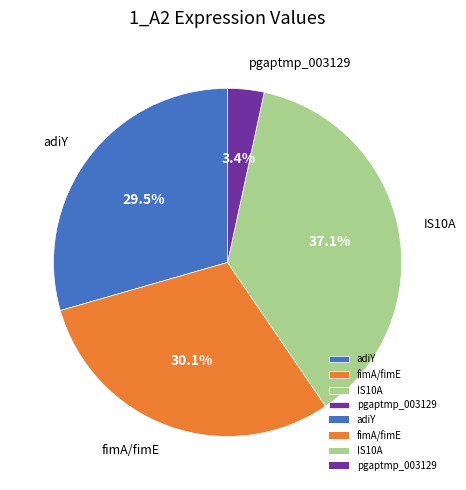

Is there a majority slice in this chart?

No